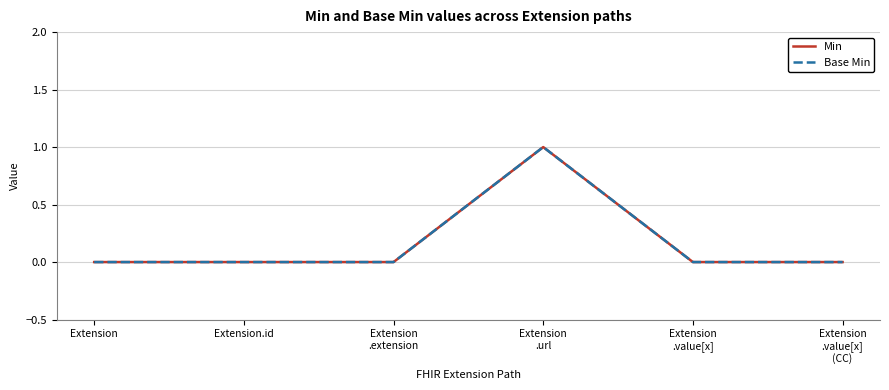

At Extension
.extension, list the series in order from largest to smallest.

Min, Base Min